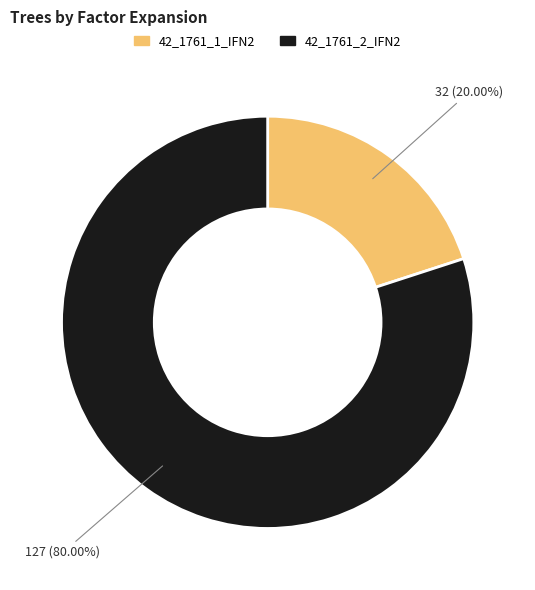

Between 42_1761_1_IFN2 and 42_1761_2_IFN2, which is larger?

42_1761_2_IFN2